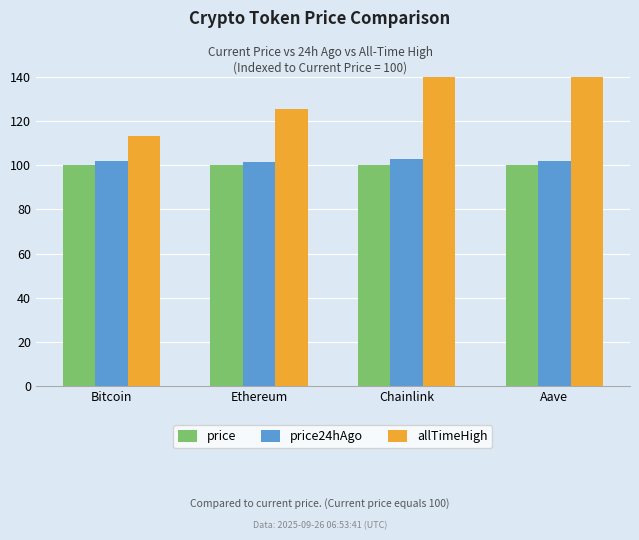

Between Chainlink and Aave, which is larger?

Chainlink